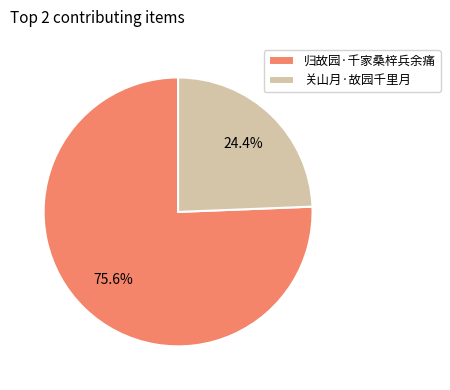

Is 归故园·千家桑梓兵余痛 the majority of the pie?

Yes